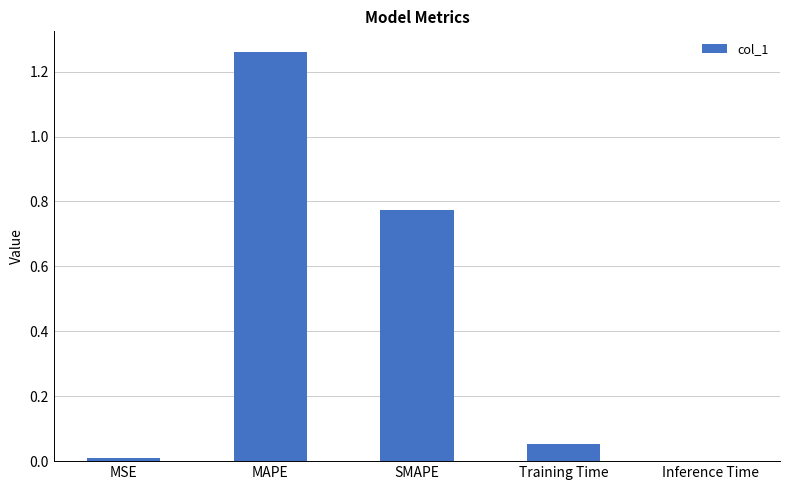

Which label corresponds to the largest value in the chart?

MAPE